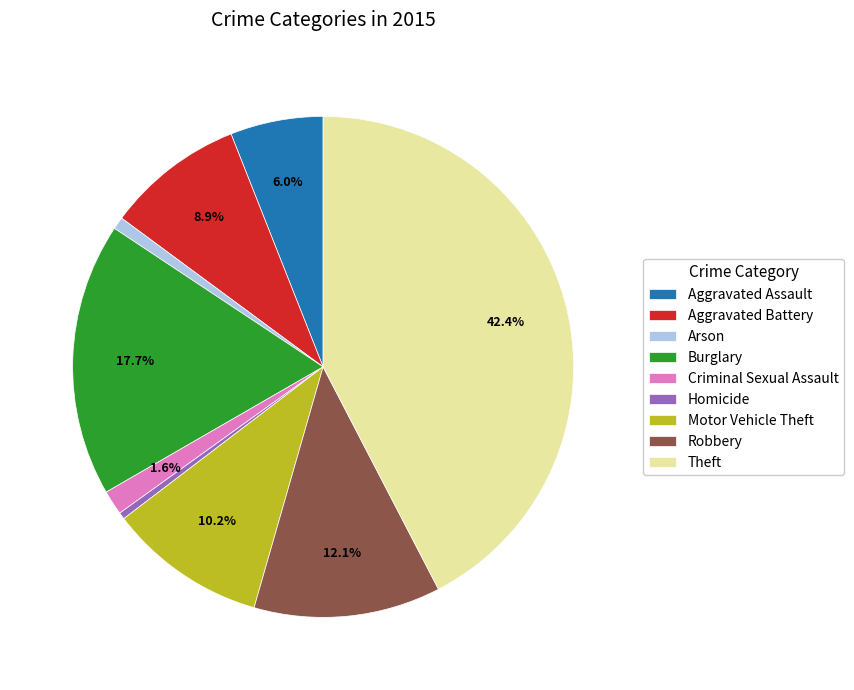

What is the total percentage of Theft and Burglary?

60.0%